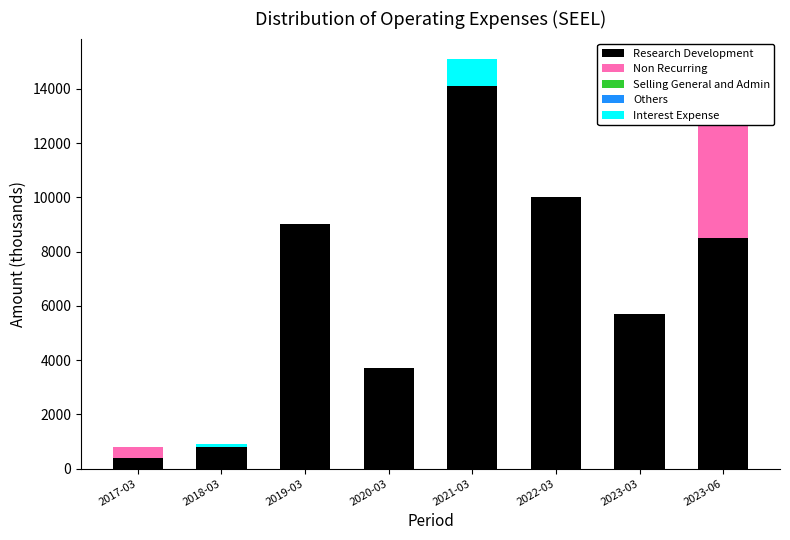

Is the value of Non Recurring at 2017-03 greater than the value of Research Development at 2017-03?

No